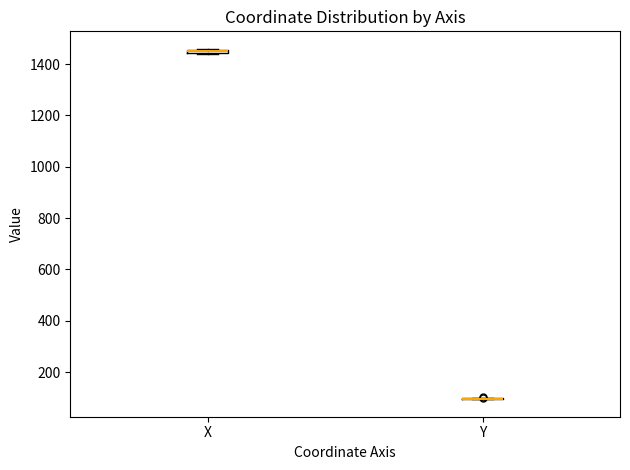

Where is the upper edge of the box for X on the y-axis? The values are not printed on the chart, so give them approximately, as read against the axis.

1460